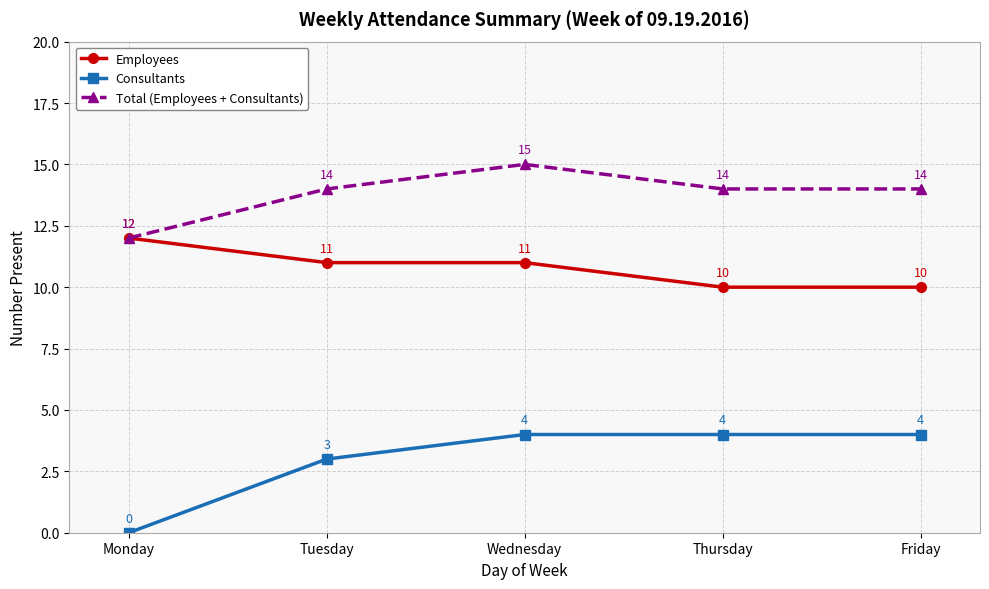

What are all the series names shown in the legend?

Employees, Consultants, Total (Employees + Consultants)